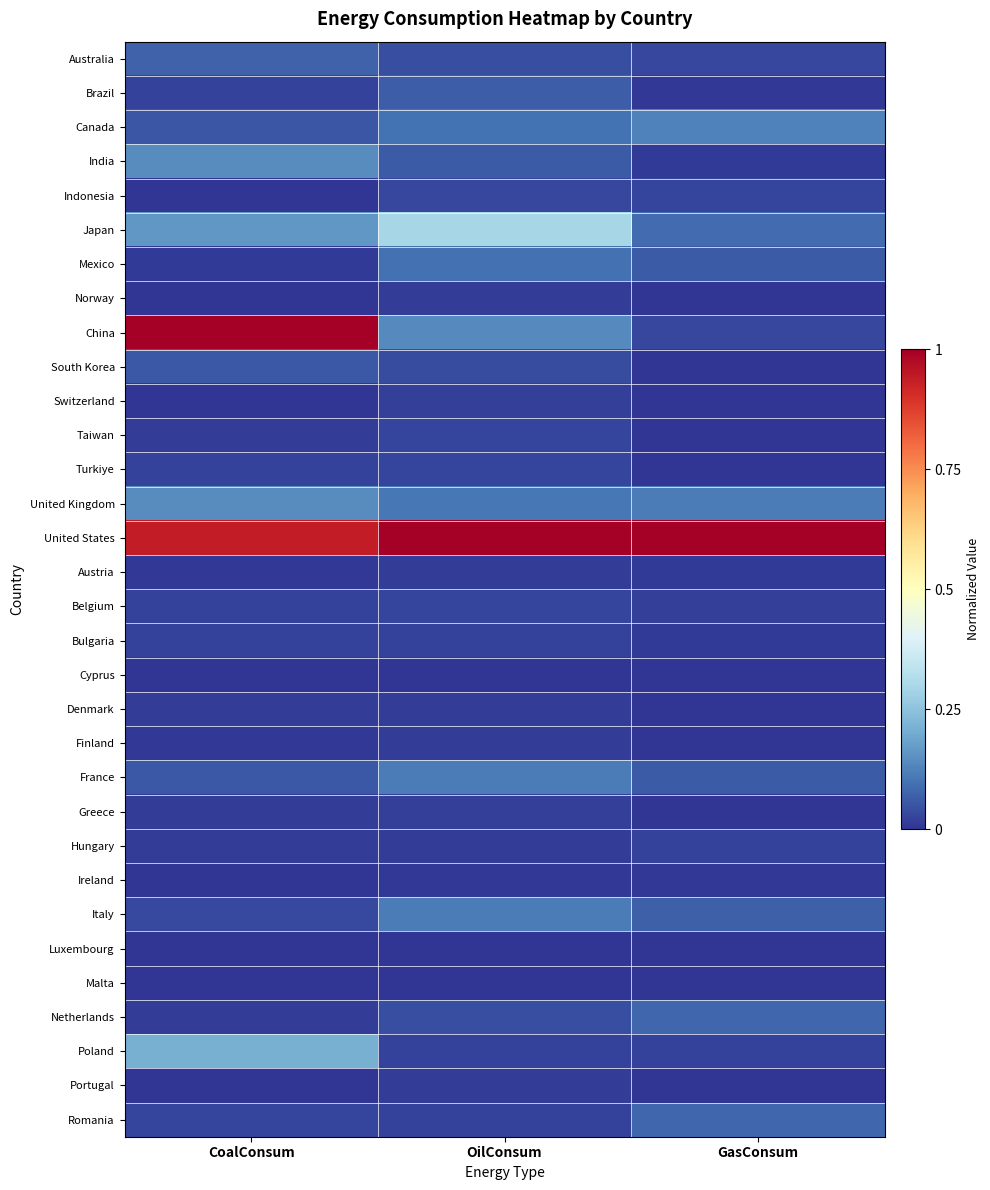

Count the number of categories in the chart.

3